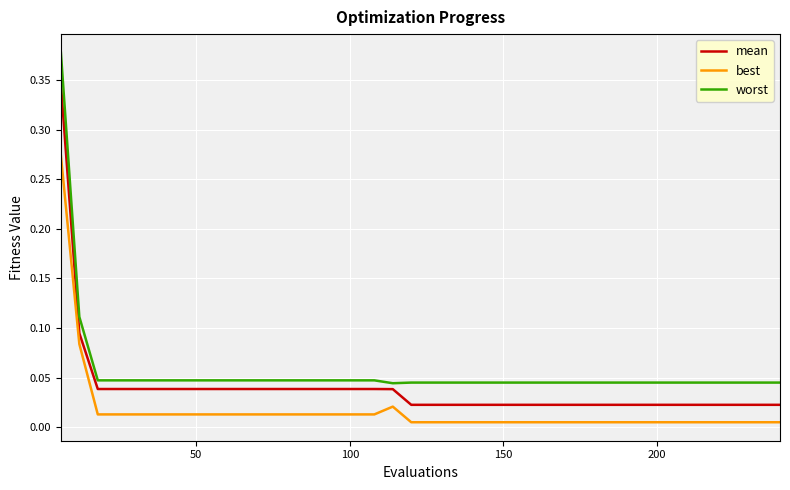

Which series has the largest total across all categories?

worst